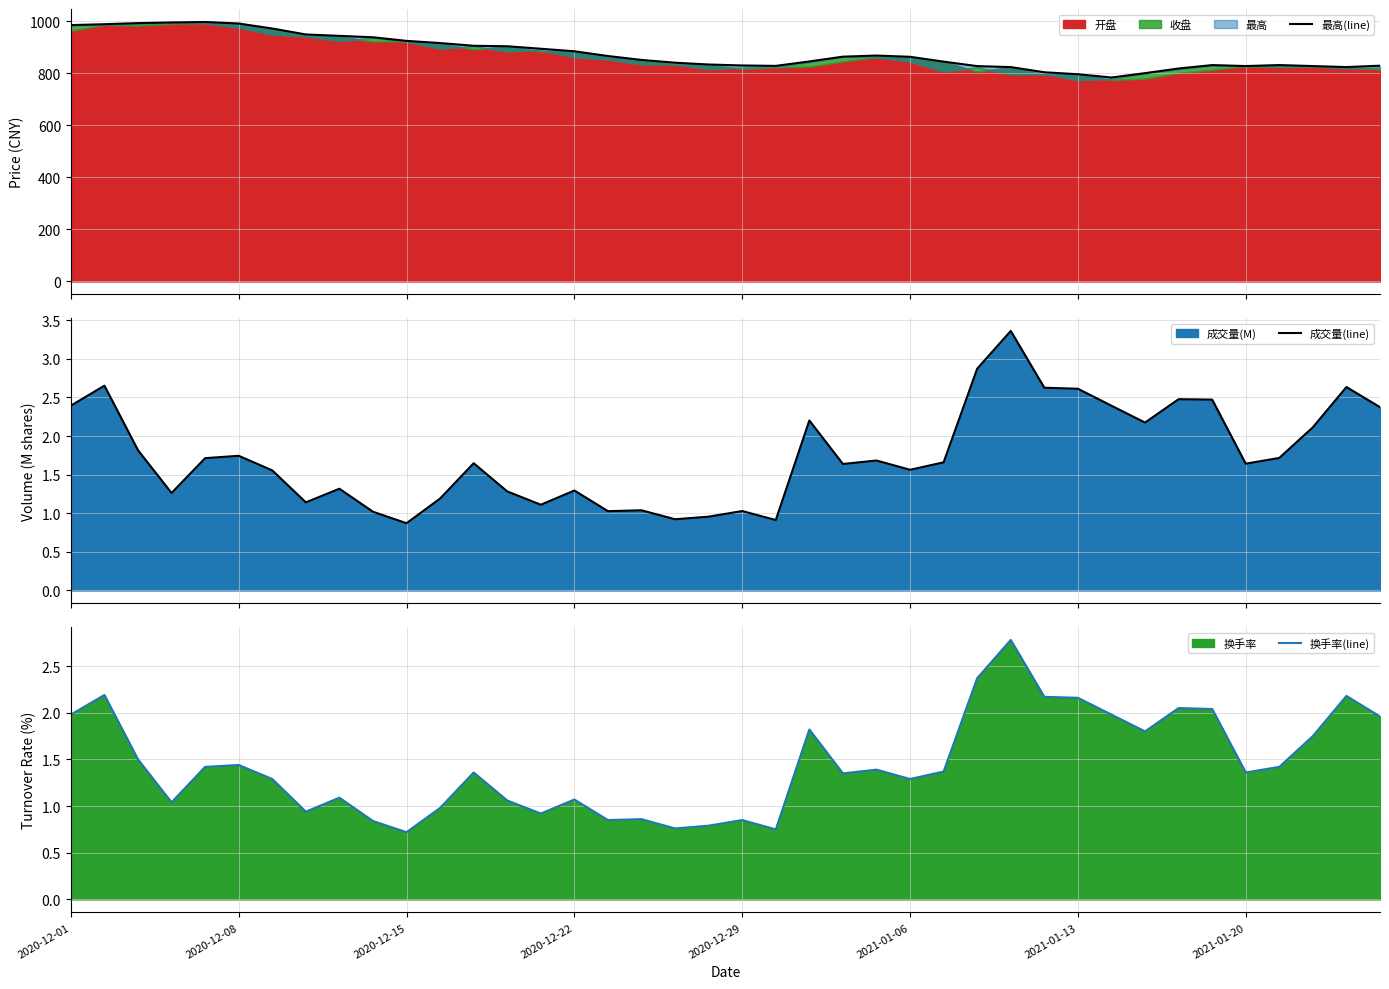

The value of 成交量(line) at 2021-01-06 is 1.6. True or false?

True